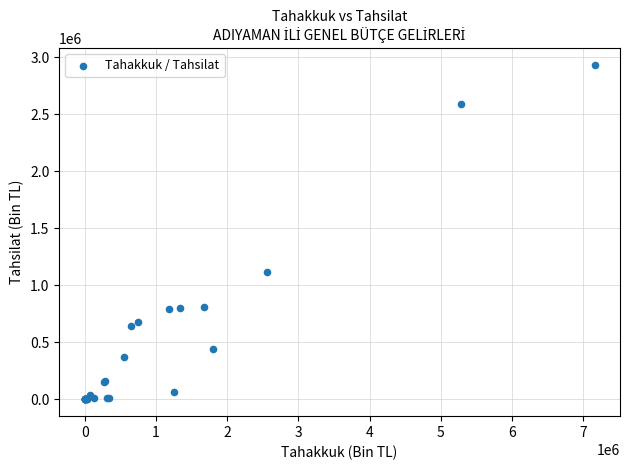

What Y value in the scatter plot is closest to 1467607?

1117933.1